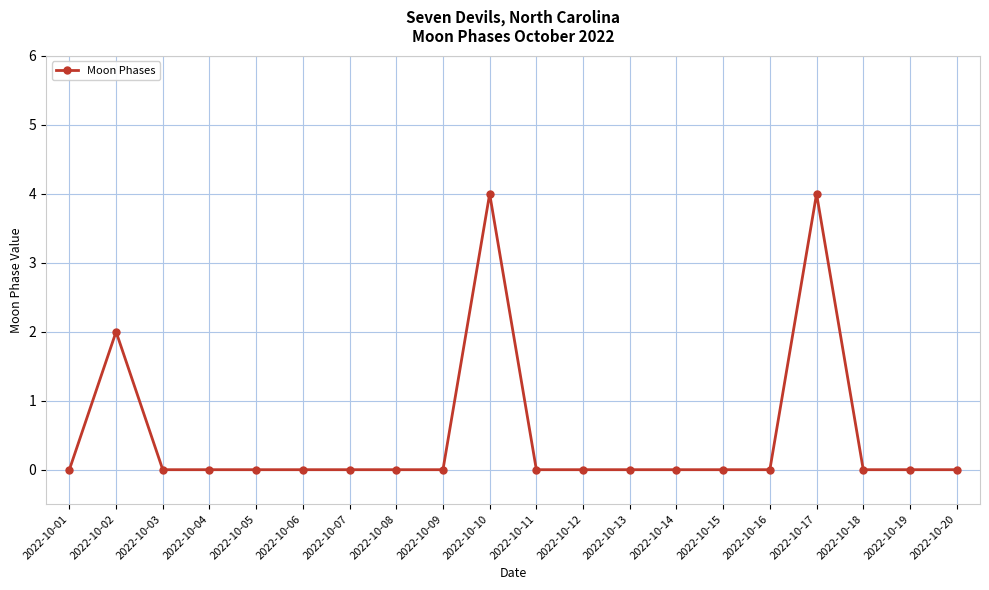

What is the greatest value displayed?

4